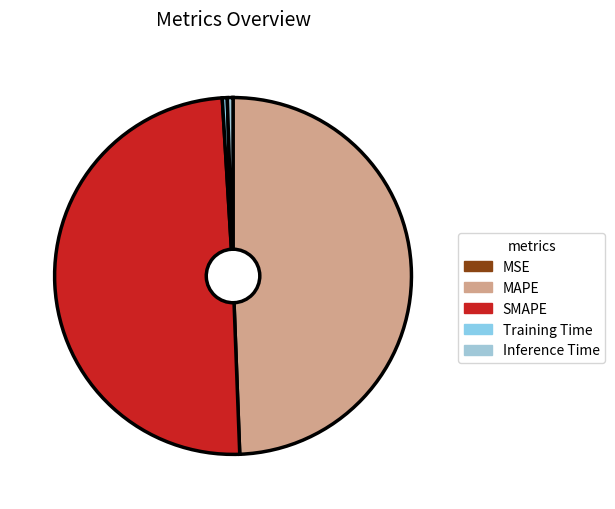

To the nearest percent, what percentage of the pie is SMAPE?

50%